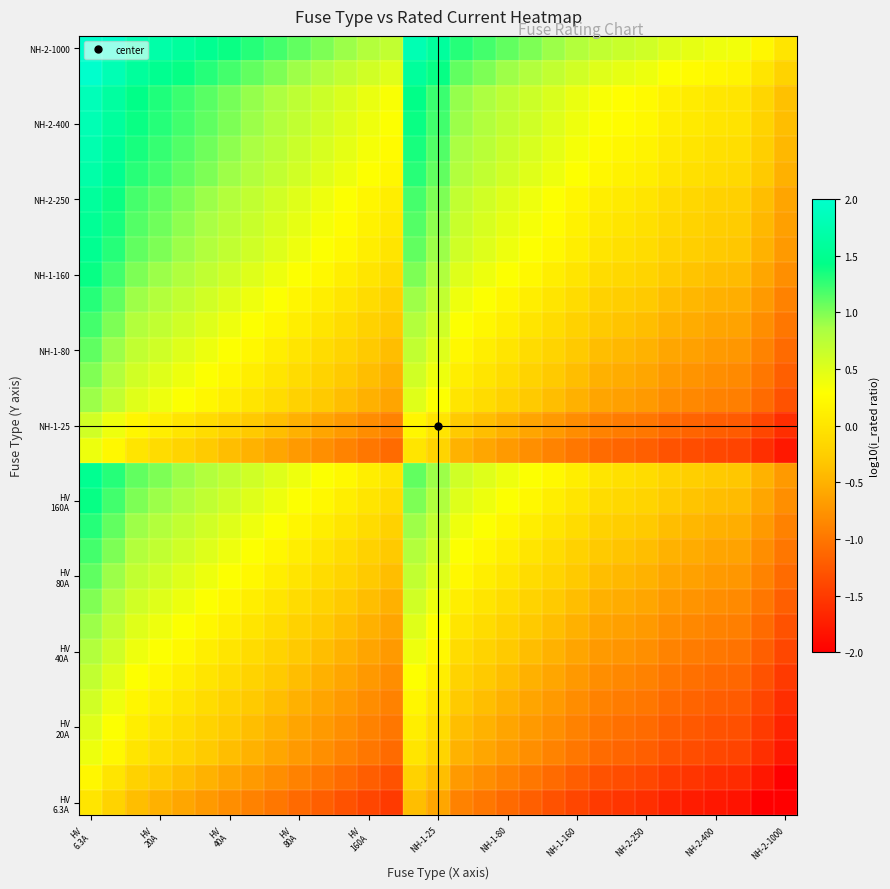

At how many categories does at least one series exceed 0?

31